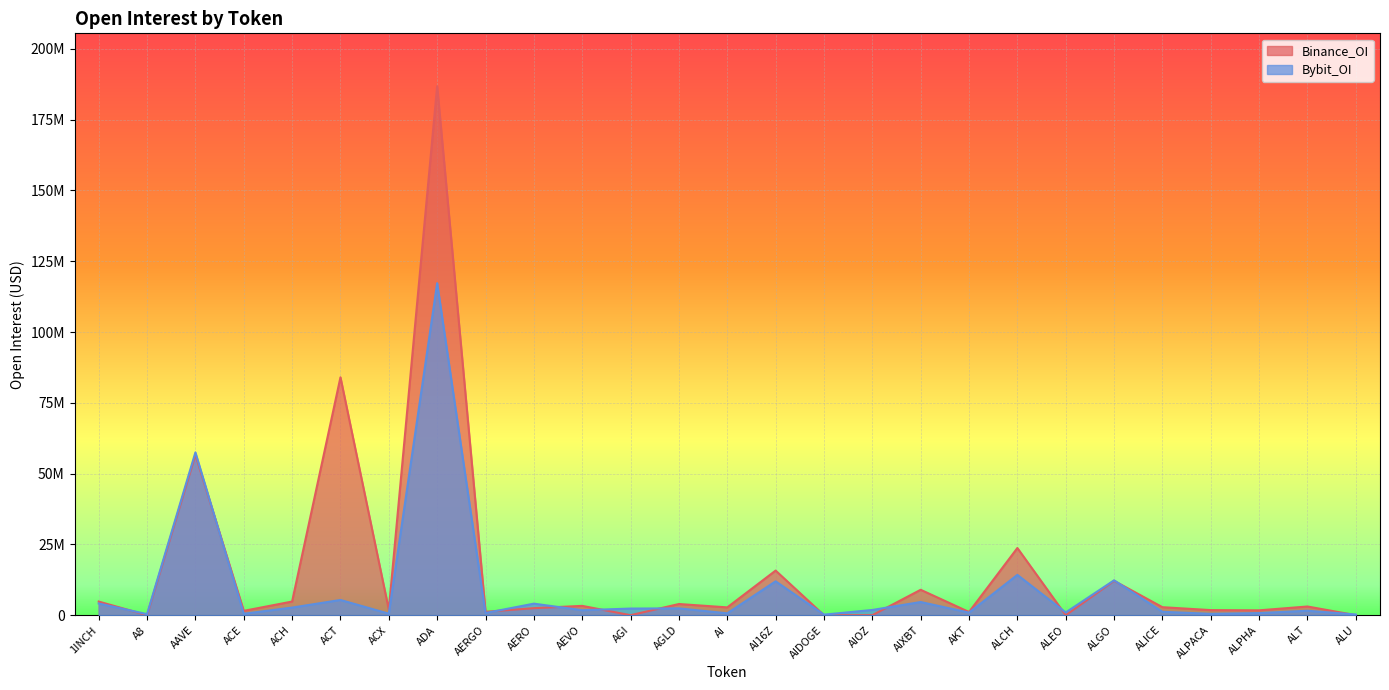

At 1INCH, list the series in order from smallest to largest.

Bybit_OI, Binance_OI